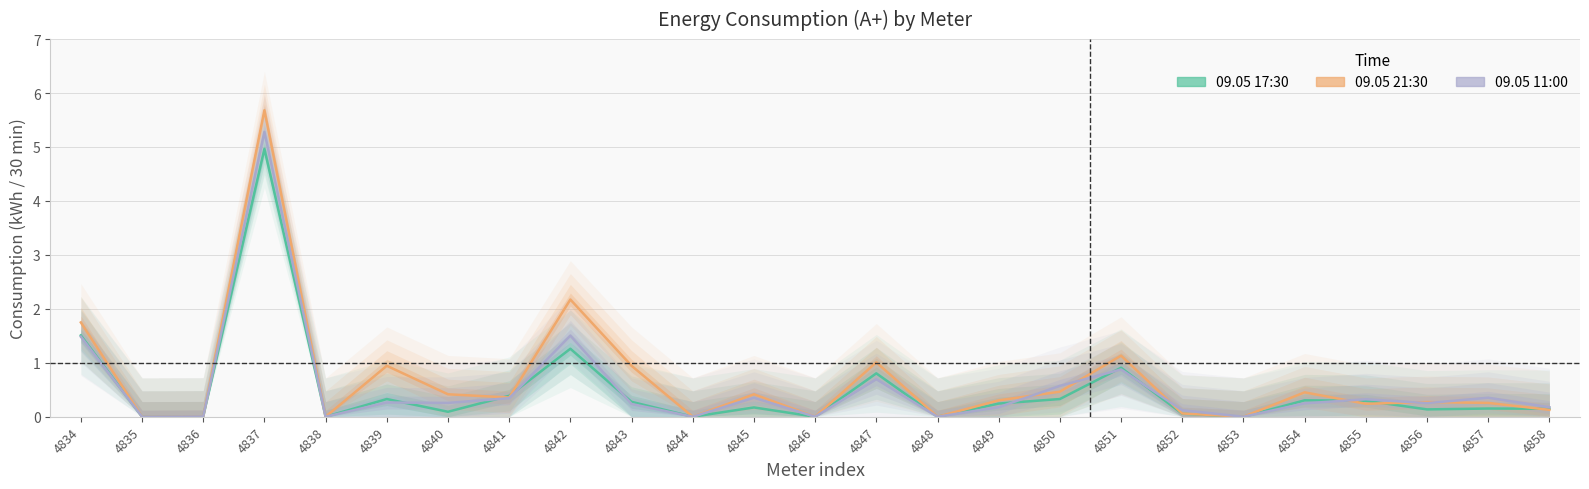

Is it true that 09.05
11:00 equals 0.0 at 4846?

True